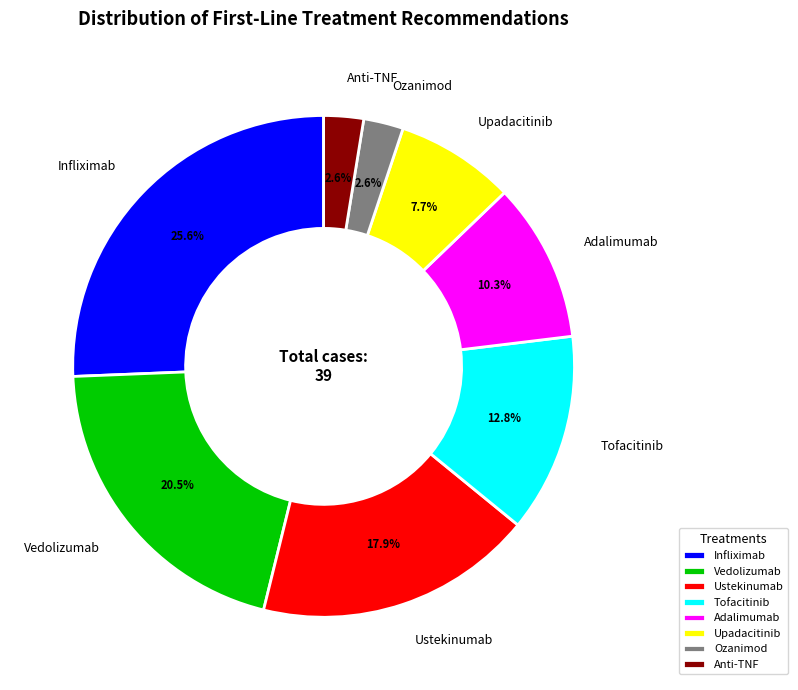

Is there a majority slice in this chart?

No